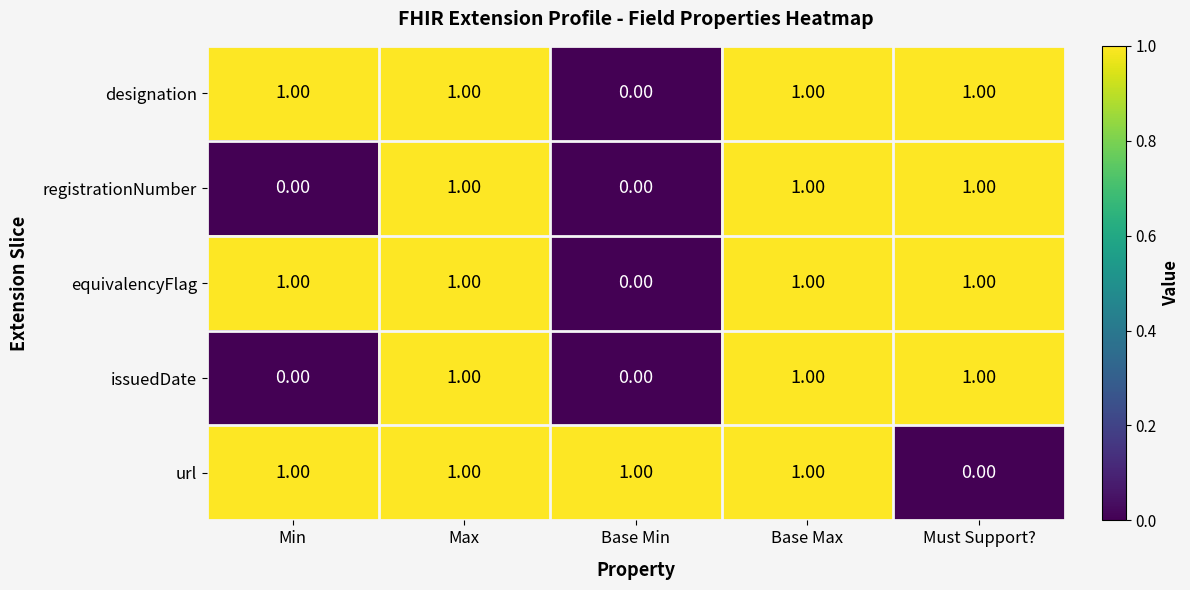

Is the value of equivalencyFlag at Min greater than the value of registrationNumber at Min?

Yes